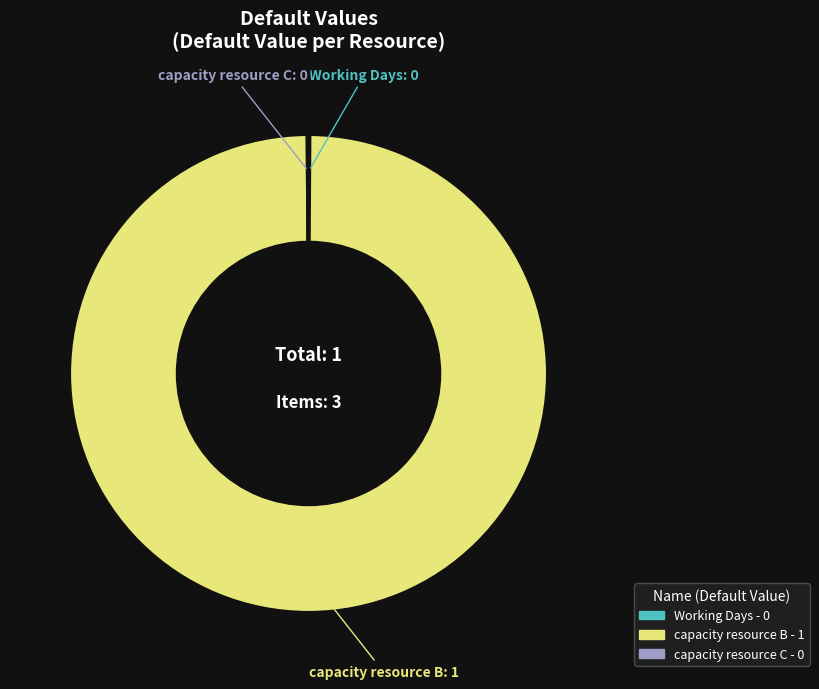

Which slice is the largest?

capacity resource B